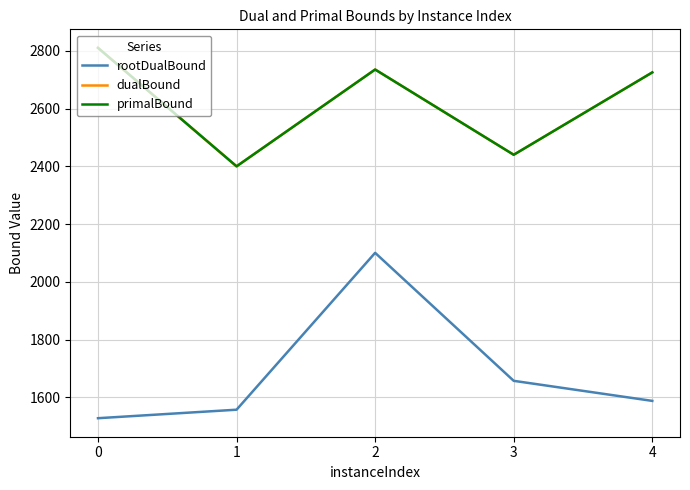

True or false: primalBound and rootDualBound intersect in this chart.

False